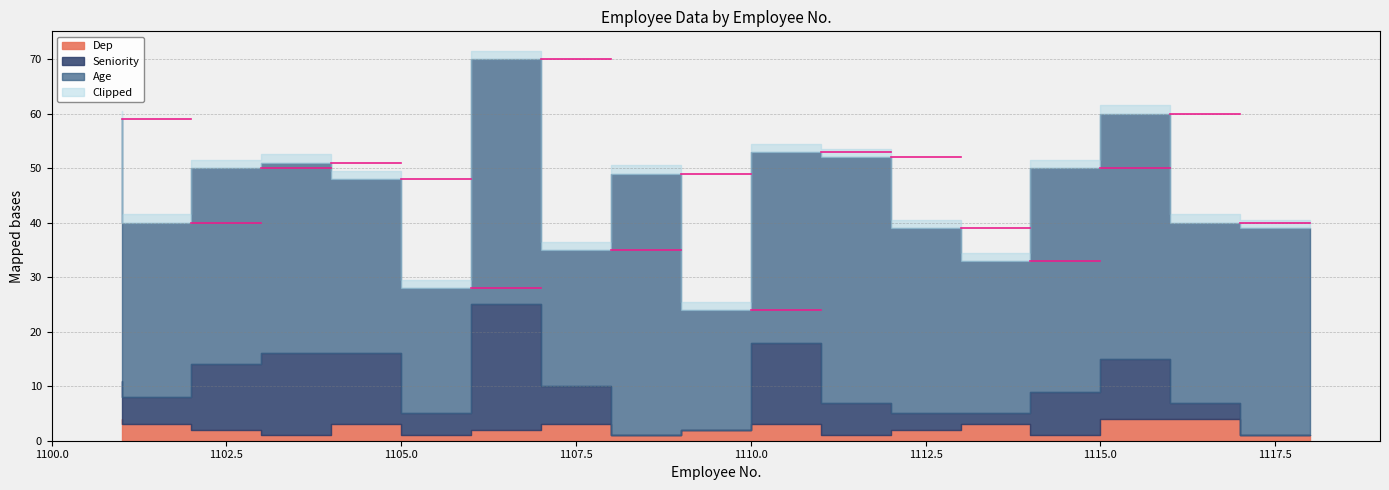

In Dep, how many points are lower than both neighbors (excluding endpoints)?

5